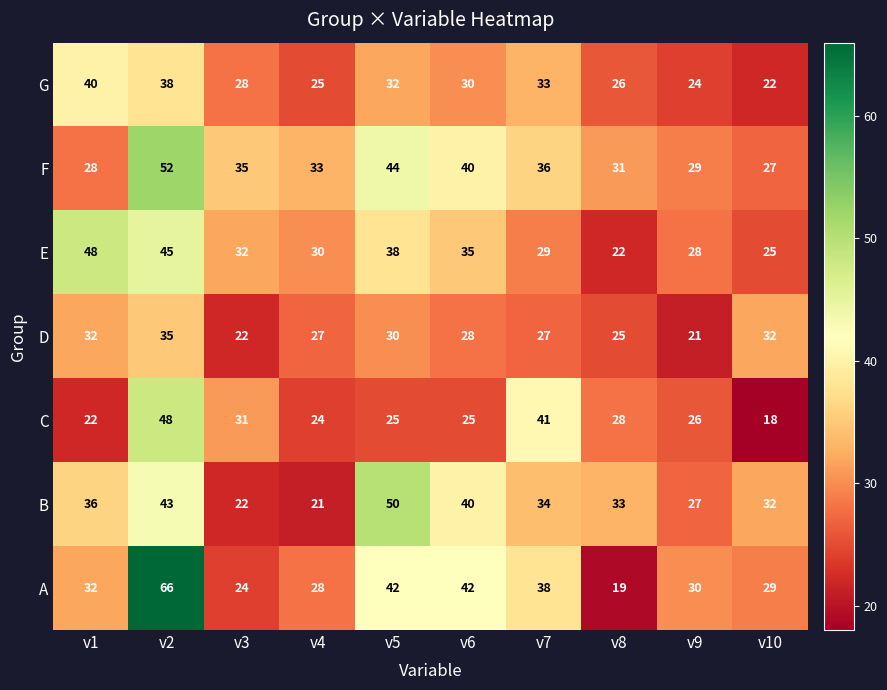

The E series shows 51 at v6. True or false?

False